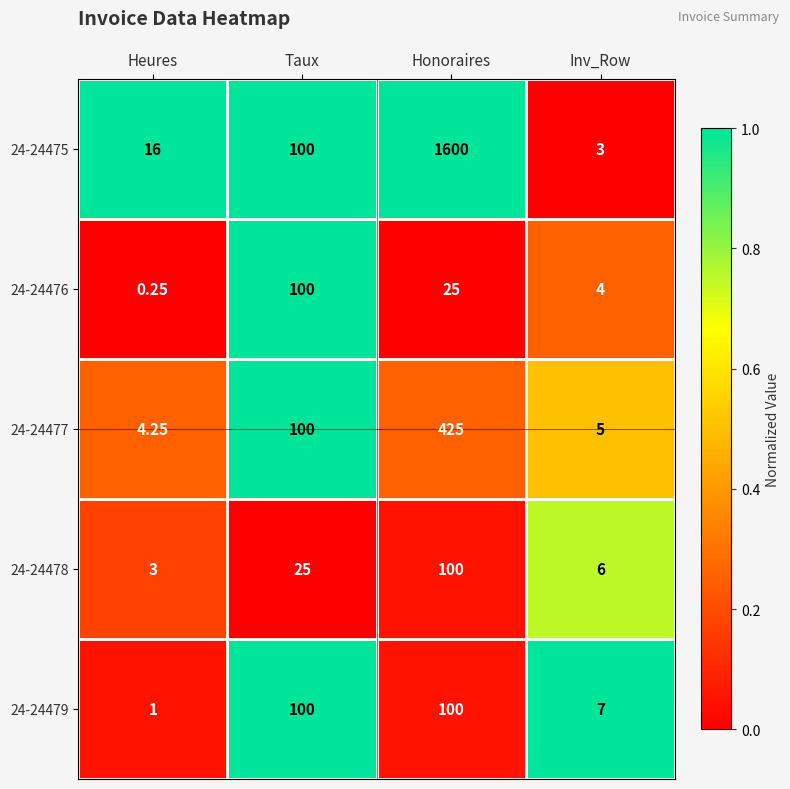

At which category is the sum across all series the highest?

Honoraires